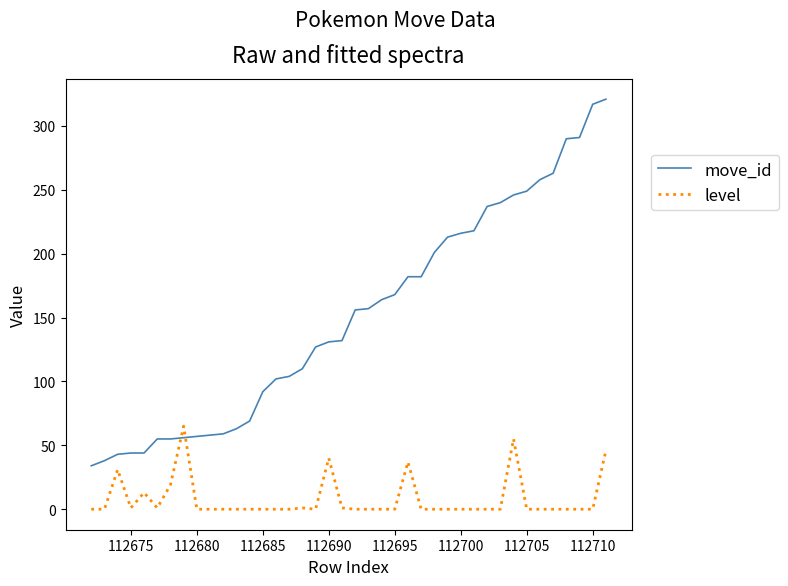

What are all the series names shown in the legend?

move_id, level